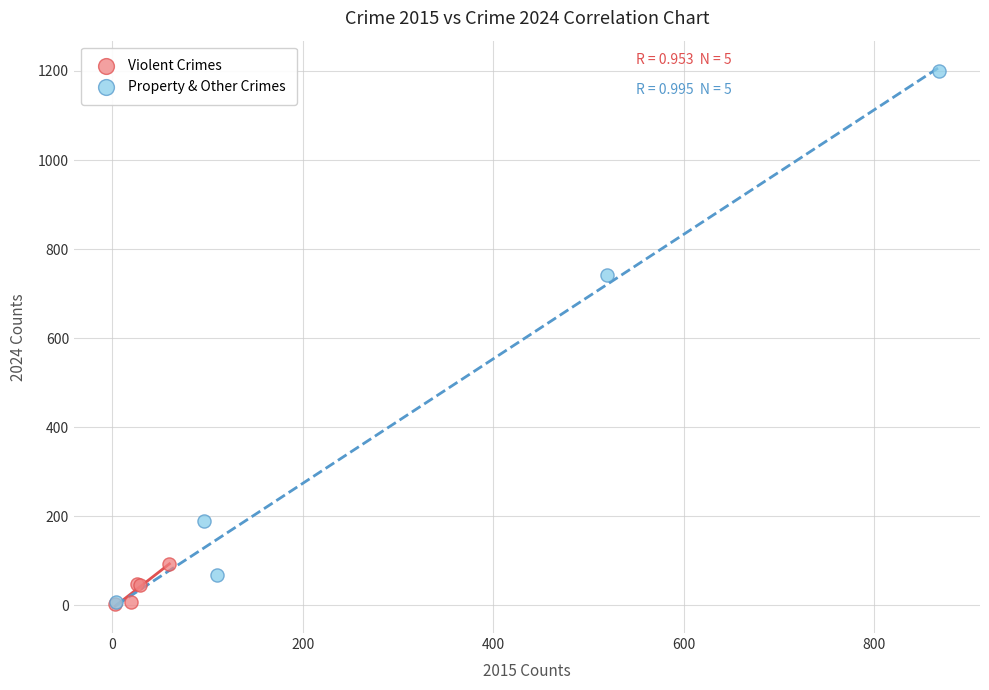

Which series has the largest Y range (max minus min)?

Property & Other Crimes